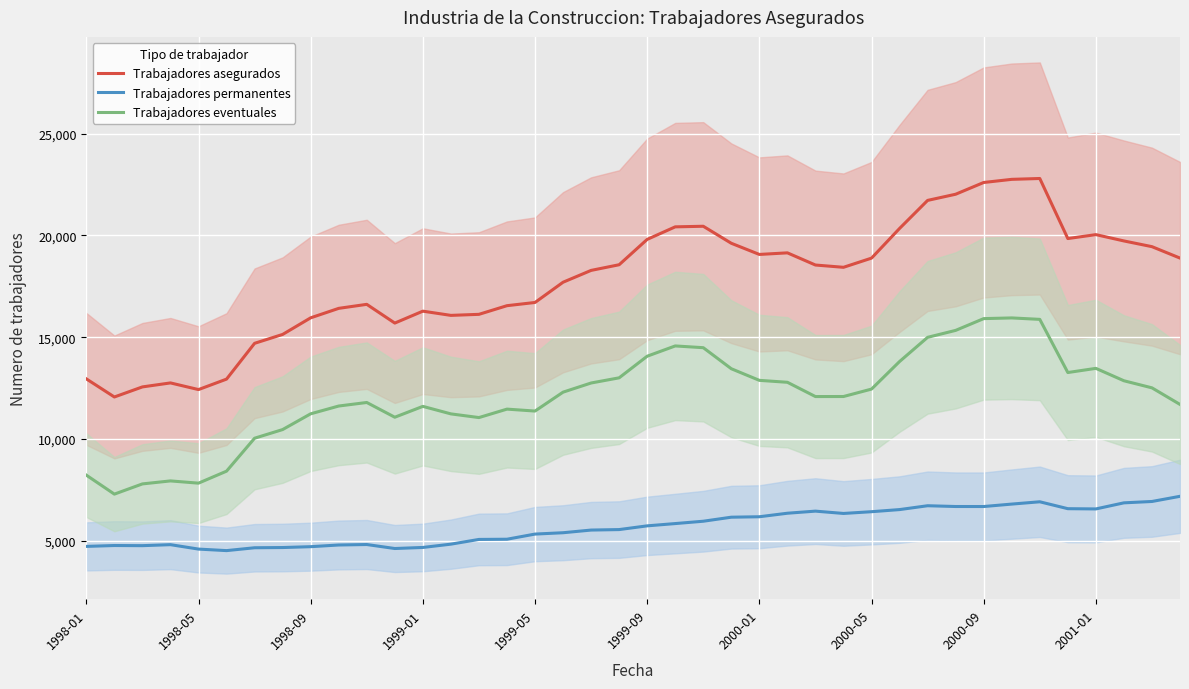

What is the maximum value for Trabajadores permanentes?

7188